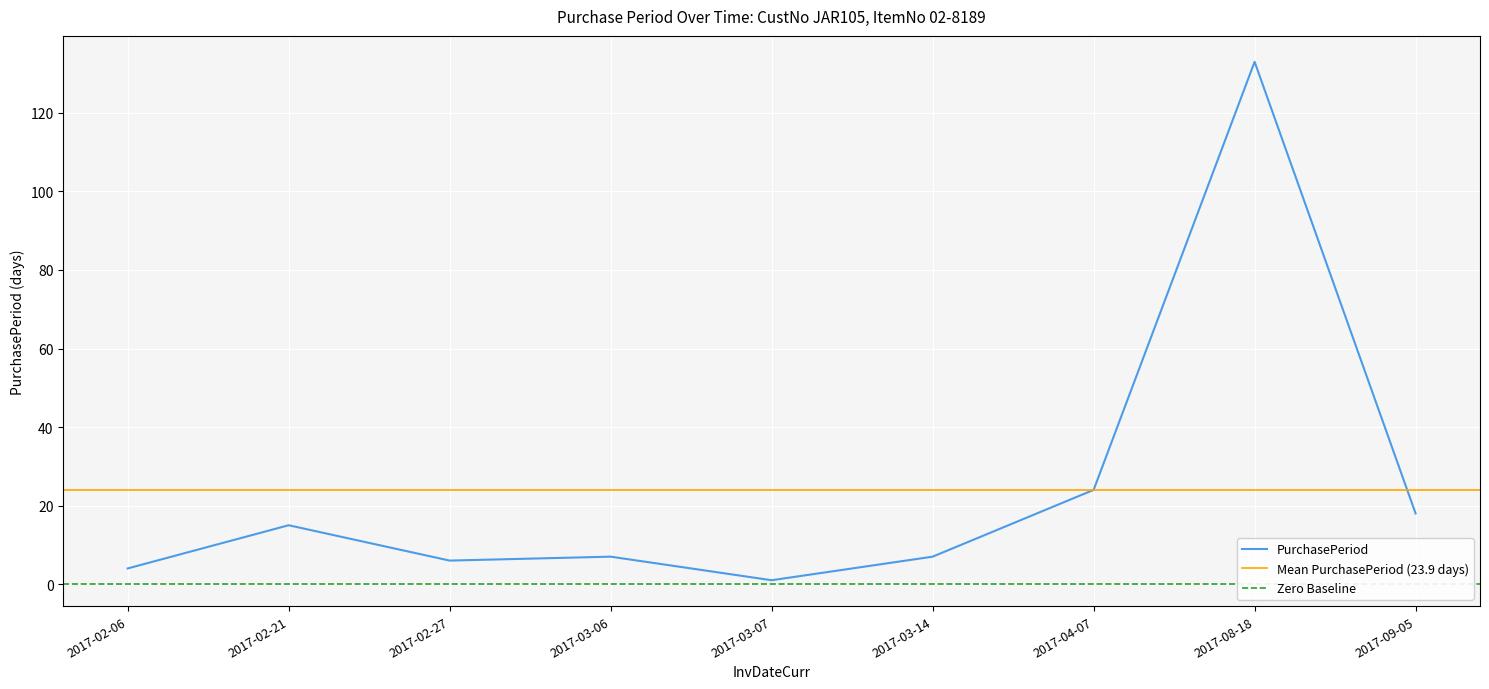

How many data points are less than 7?

3